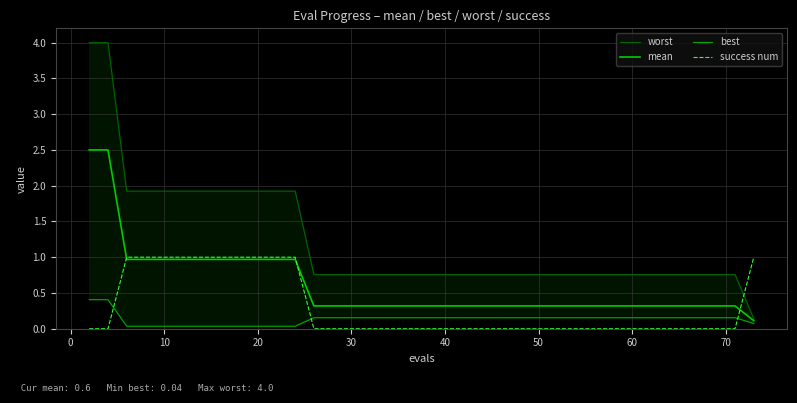

Is this an area chart (filled region under the line)?

No